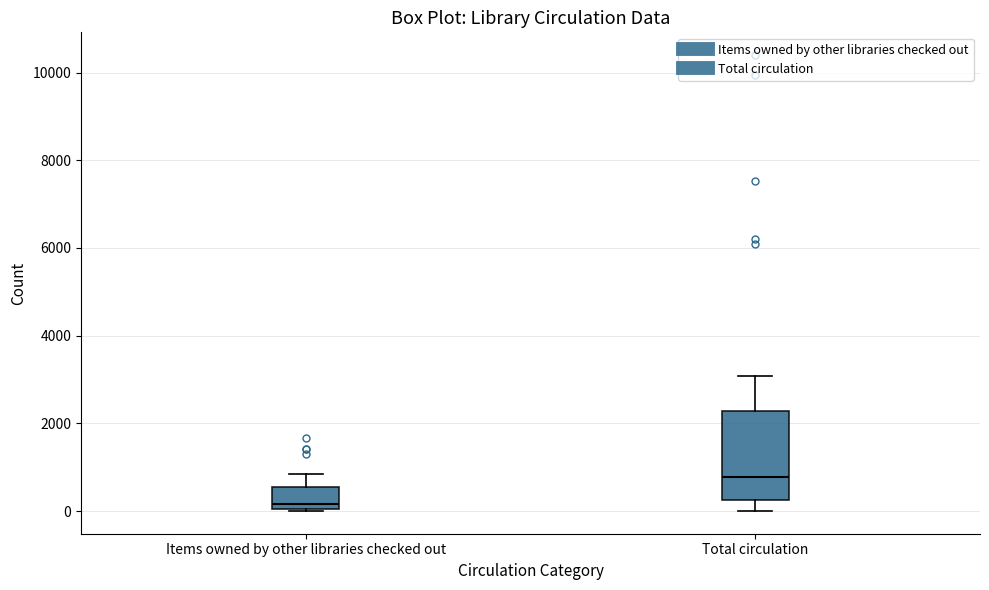

Where is the upper edge of the box for Total circulation on the y-axis? The values are not printed on the chart, so give them approximately, as read against the axis.

2200